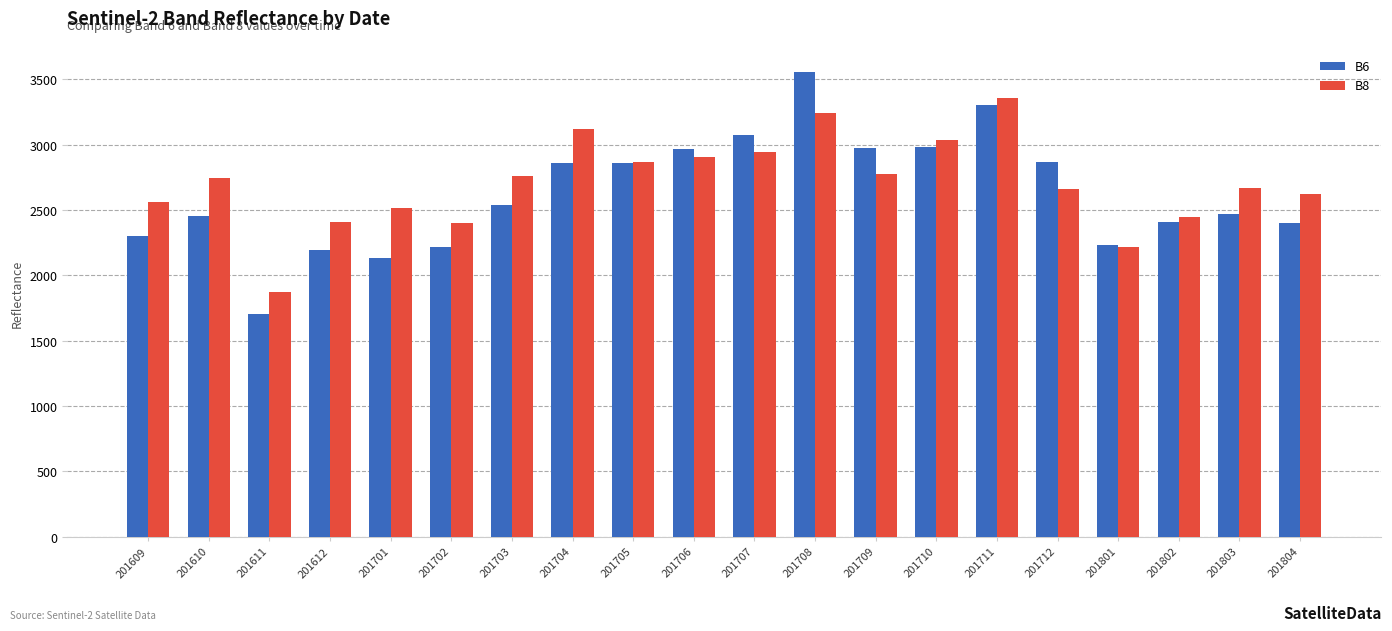

Rank the series at 201804 from highest to lowest value.

B8, B6